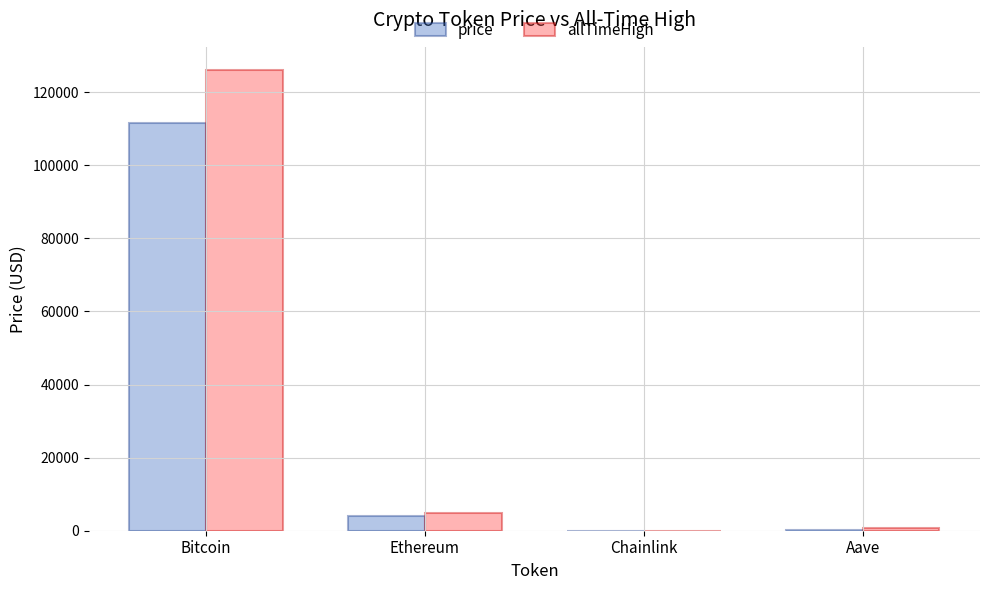

At which label is price closest to 55828?

Ethereum